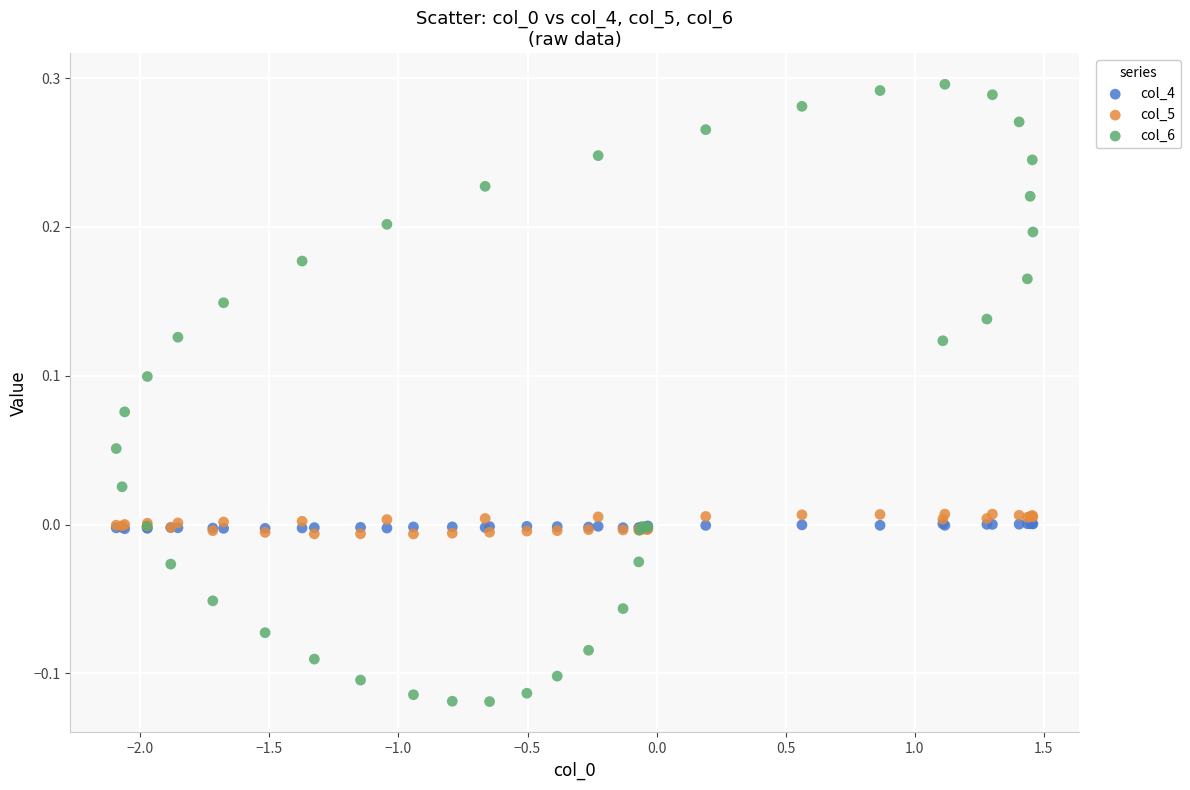

What are all the series names shown in the legend?

col_4, col_5, col_6